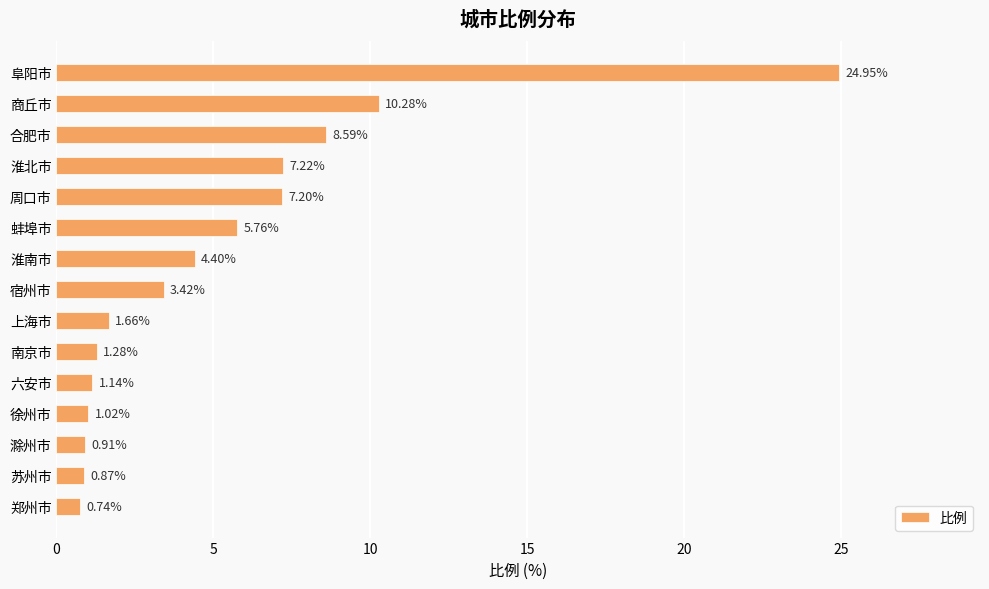

What is the label of the 5th bar from the top?

周口市